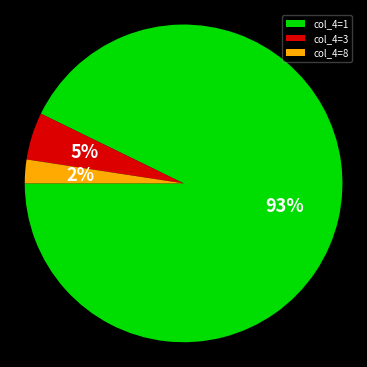

To the nearest percent, what percentage of the pie is col_4=1?

93%